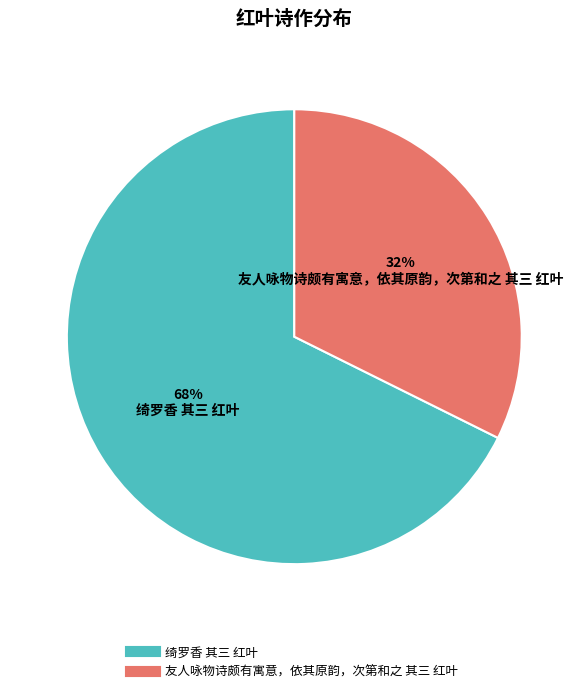

What percentage is the 友人咏物诗颇有寓意，依其原韵，次第和之 其三 红叶 slice, to the nearest percent?

32%